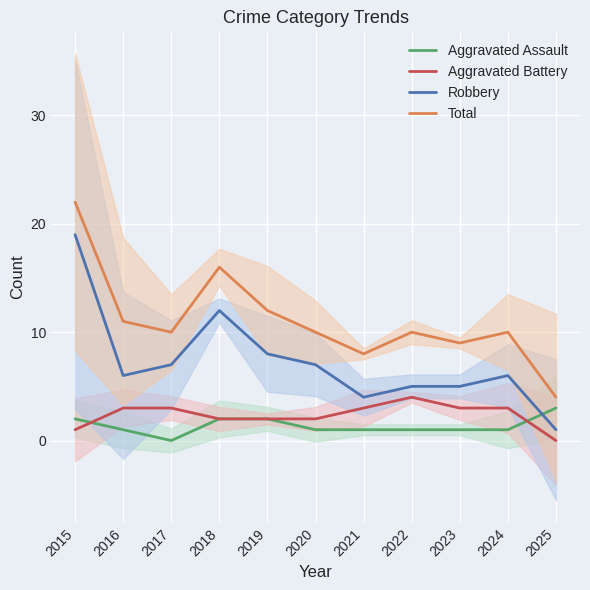

What value does the Total series have at 2016, to the nearest 10?

10